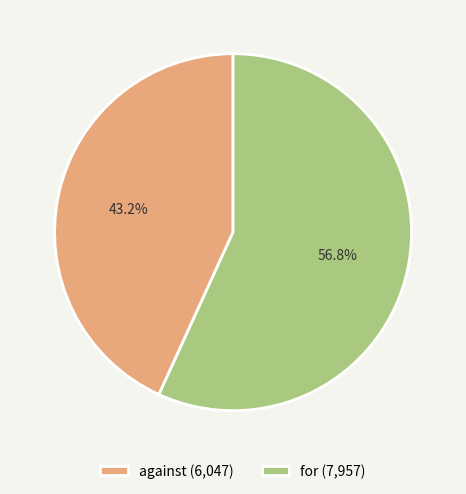

To the nearest percent, what is the difference between the against and for slice percentages?

14%